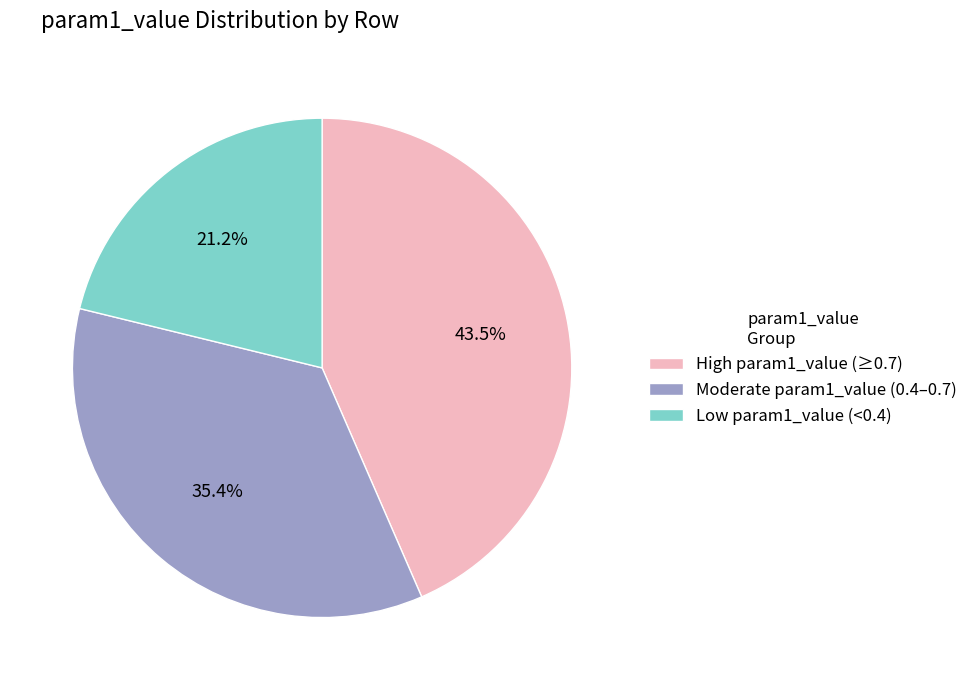

Approximately how many times larger is the value at Low param1_value (<0.4) compared to High param1_value (≥0.7)?

0.5